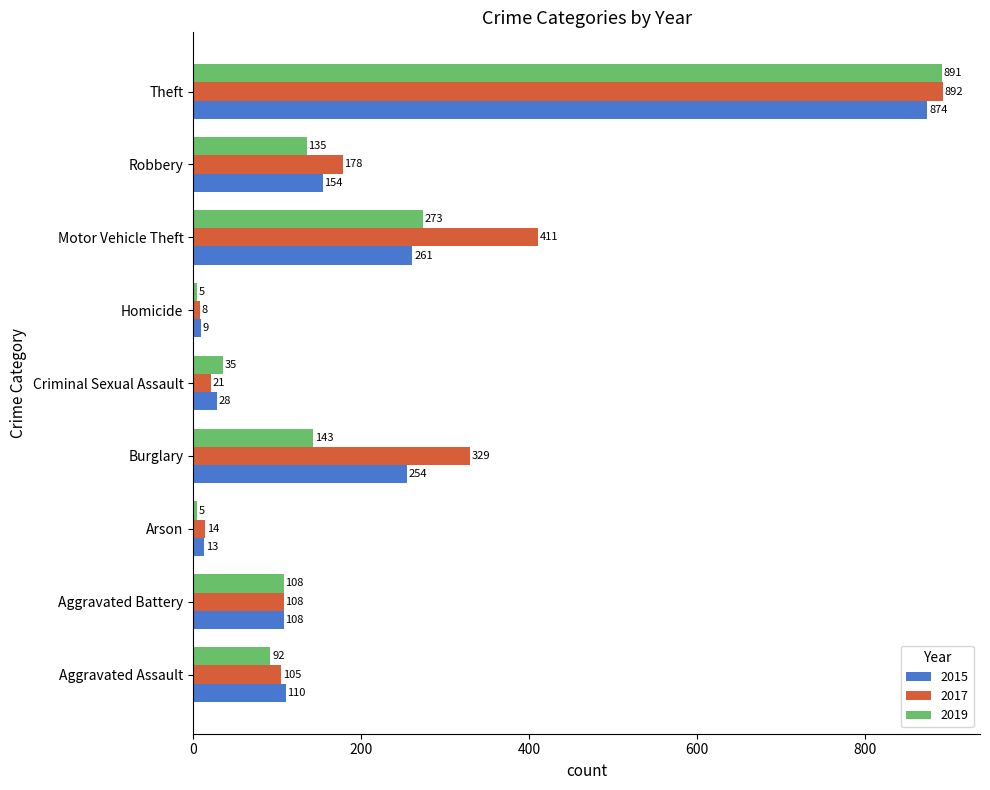

Read the 2017 value at Robbery.

178